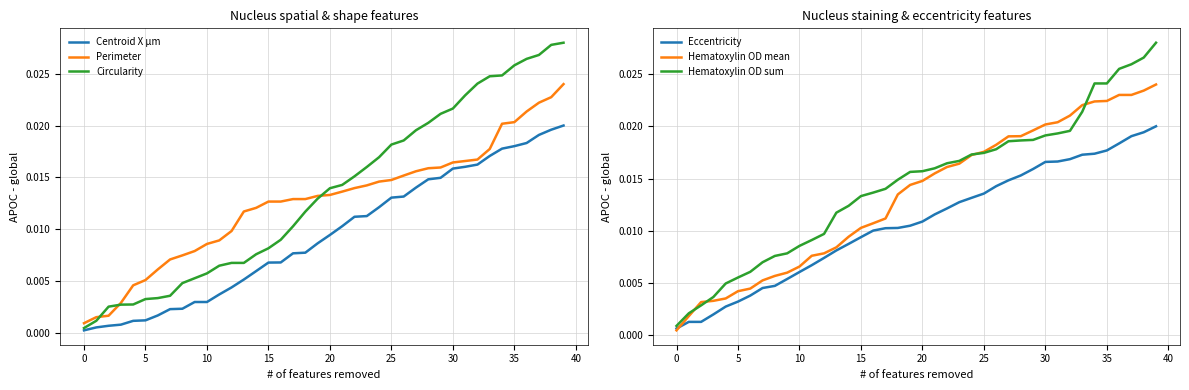

At 15, list the series in order from smallest to largest.

Centroid X µm, Circularity, Eccentricity, Hematoxylin OD mean, Perimeter, Hematoxylin OD sum